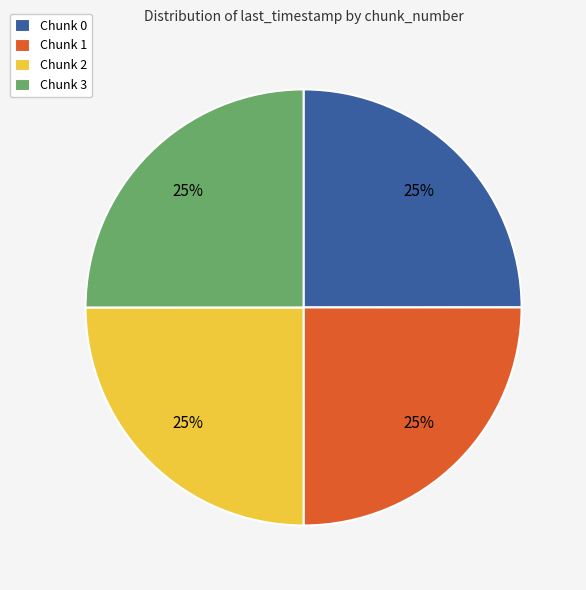

True or false: Chunk 0 accounts for 14% of the total.

False